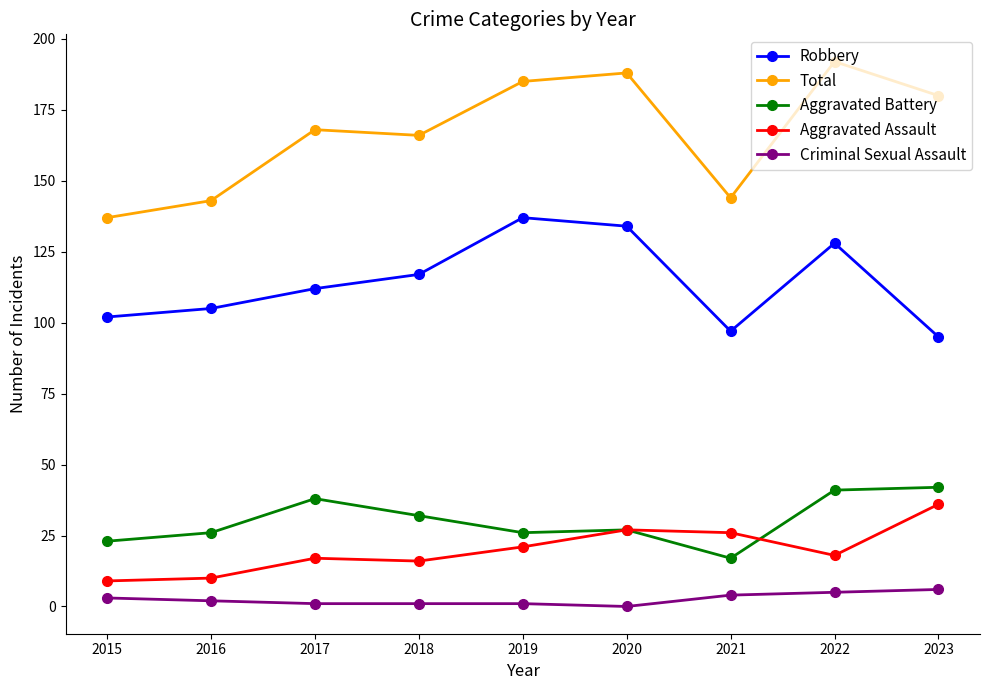

What is the sum of all Robbery values?

1027